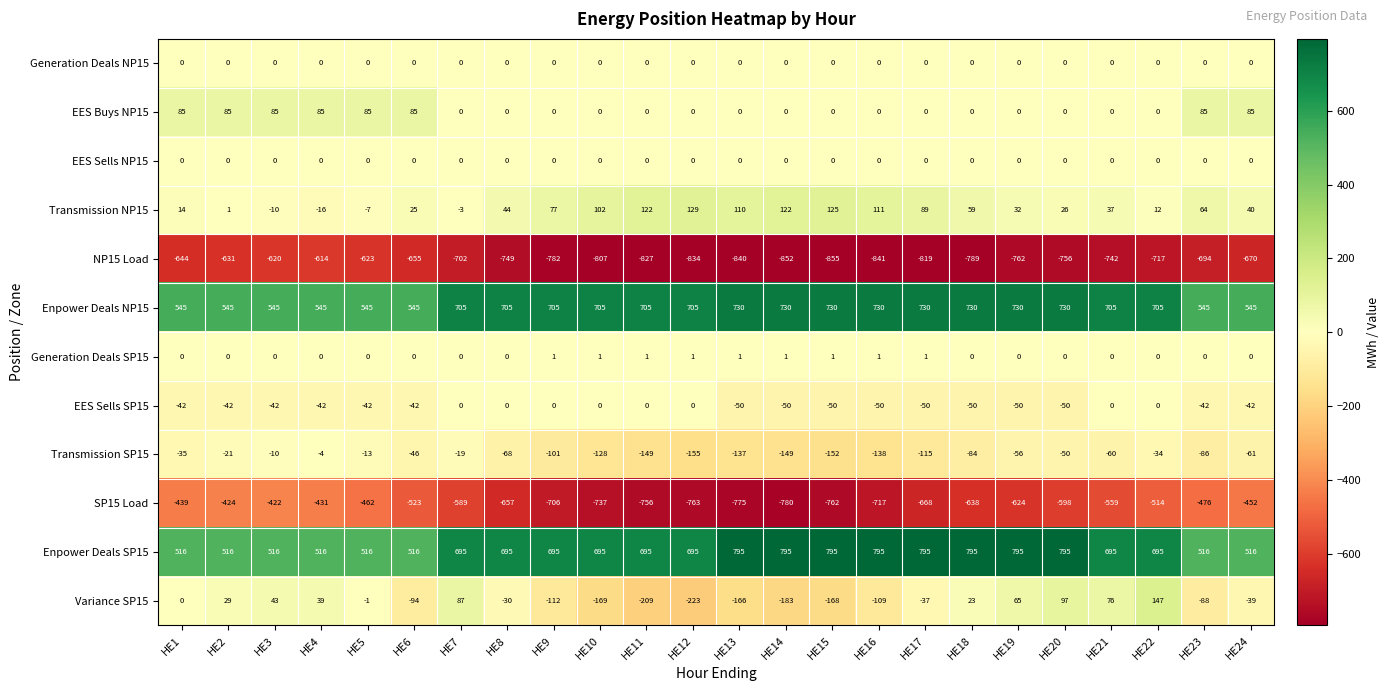

What is the minimum value shown in the chart?

-855